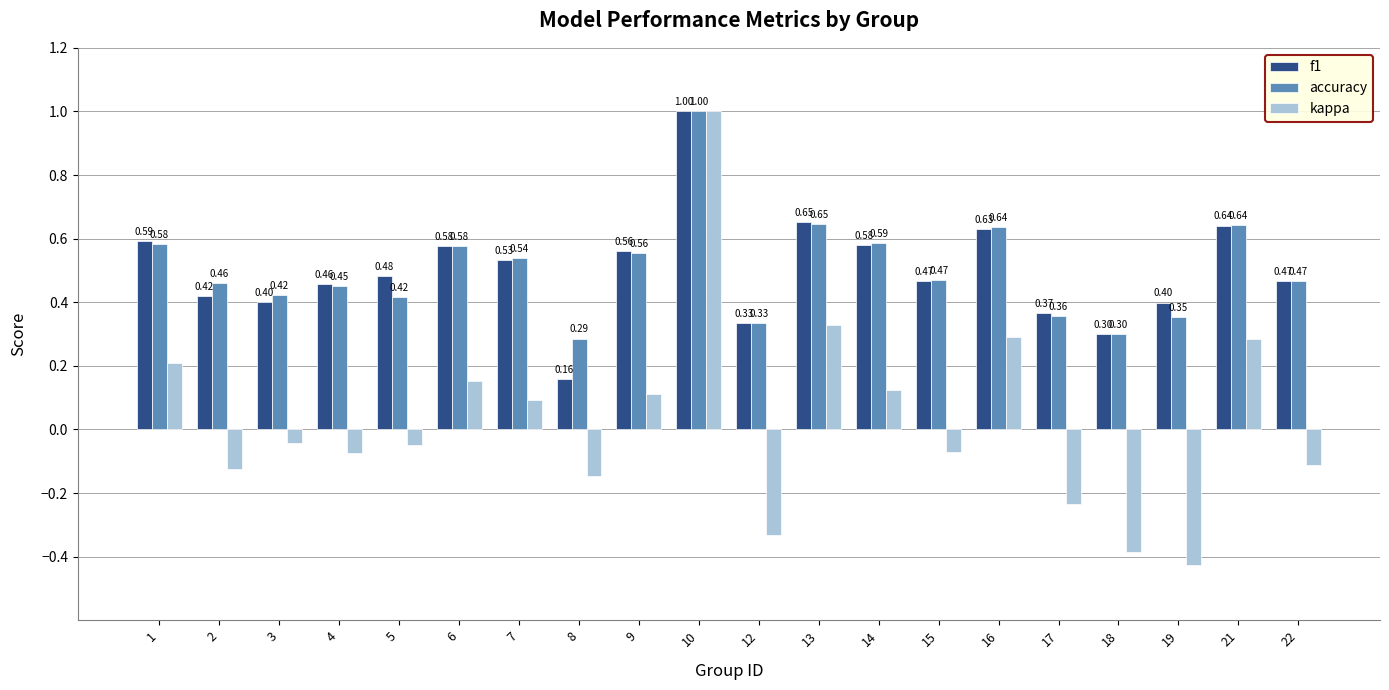

Count the accuracy values in the range 0 to 1.

20